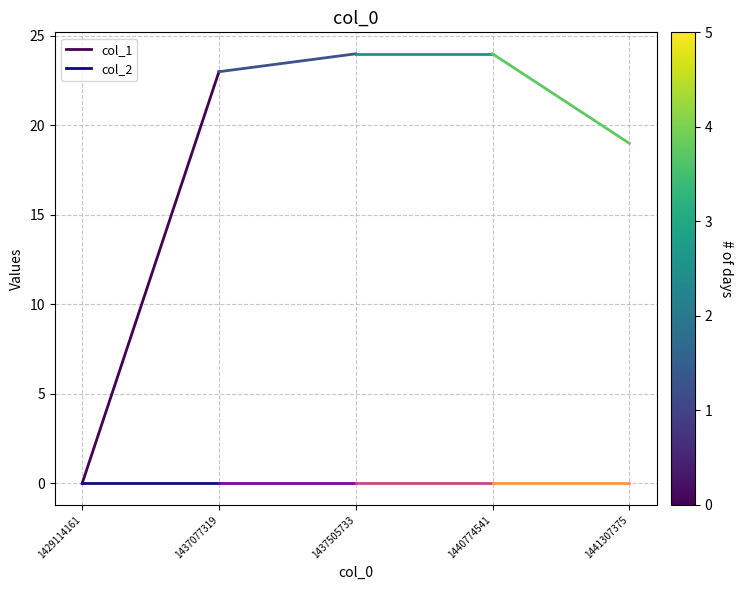

The value of col_1 at 1429114161 is 0. True or false?

True